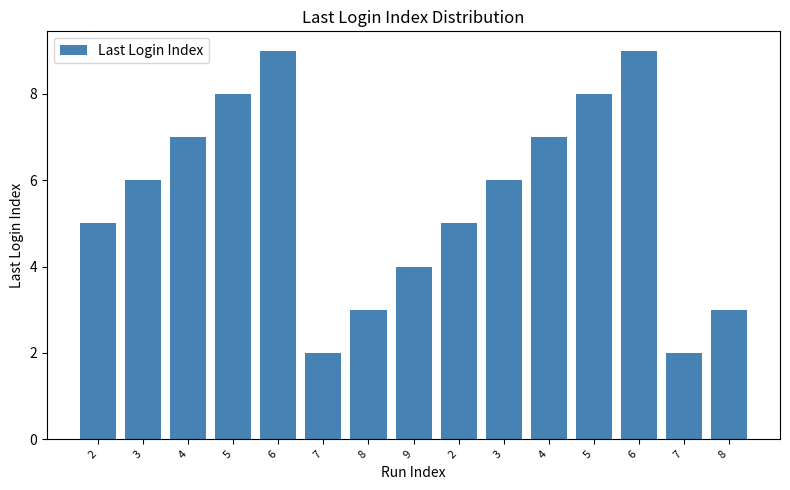

Does the chart contain stacked bars?

No